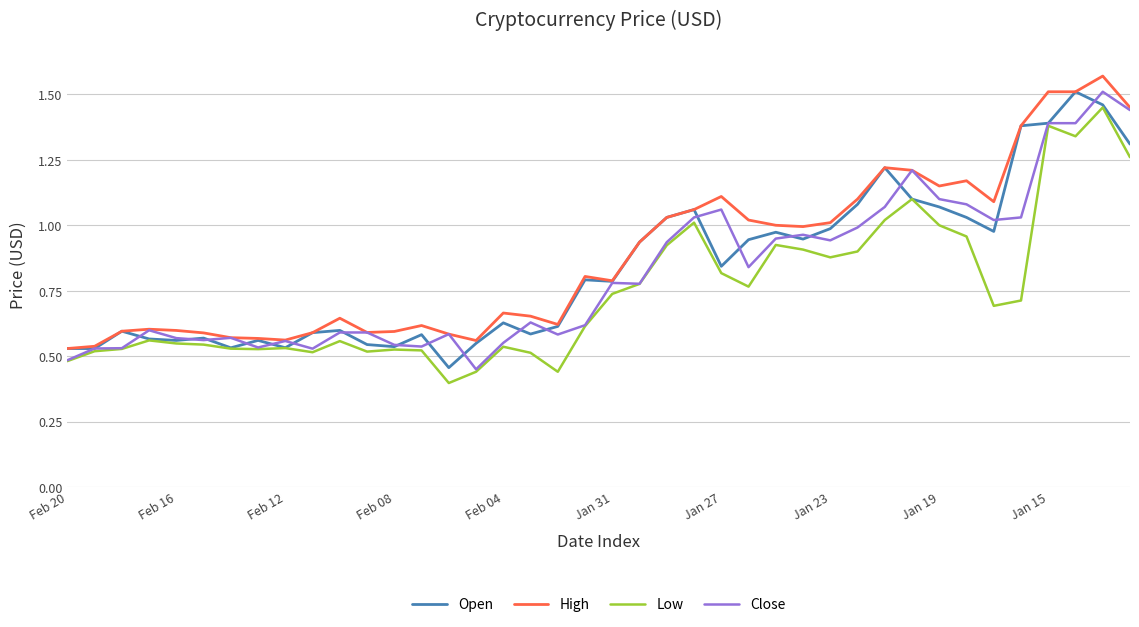

How many lines are shown in the chart?

4